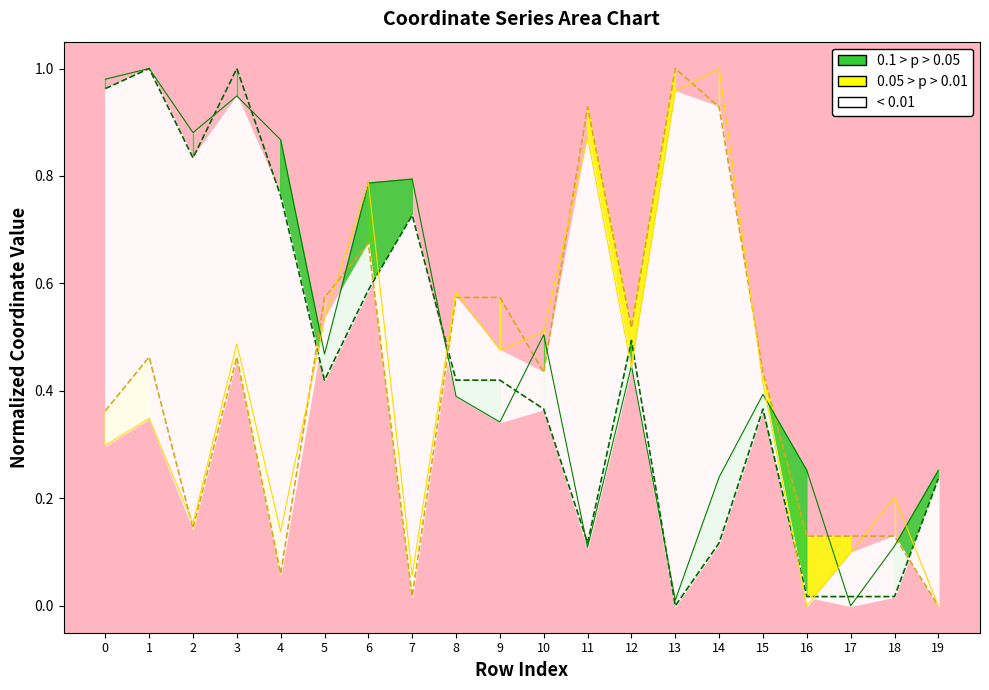

Where is the first local maximum for x0?

1